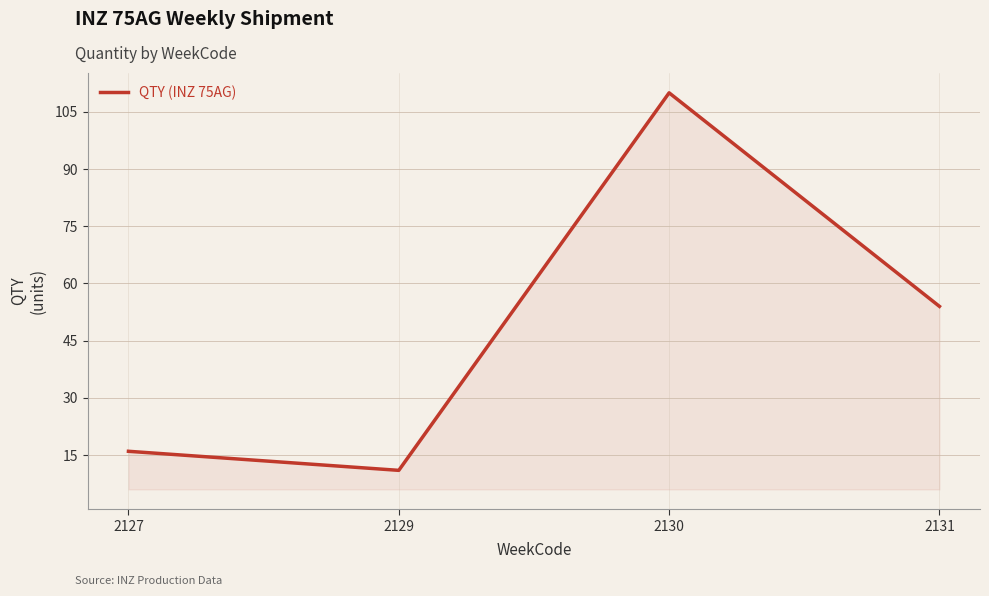

Count the number of categories in the chart.

4